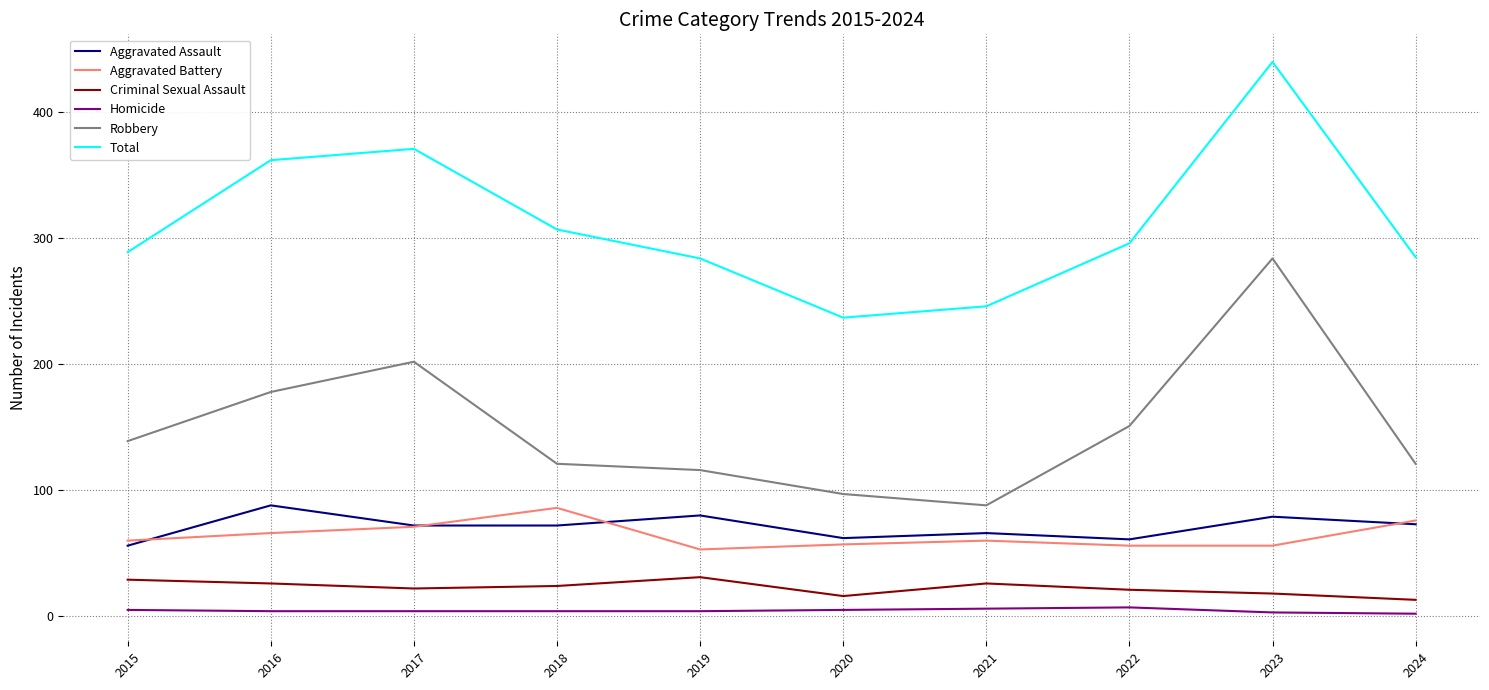

What is the greatest value displayed?

440